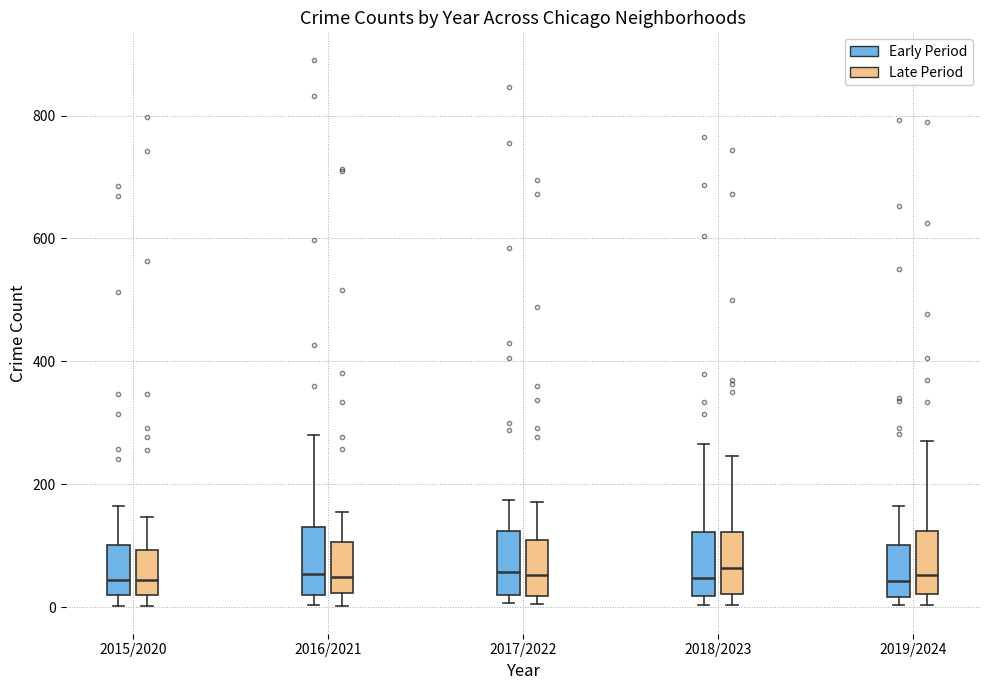

Reading left to right, transcribe this box plot: for each box, give where its median line is, the range the box spans, and where its two whiskers end, as read against the y-axis. The values are not printed on the chart, so give them approximately, as read against the axis.

2015/2020 (Early Period): median 40, box 20 to 100, whiskers 0 to 160
2015/2020 (Late Period): median 40, box 20 to 100, whiskers 0 to 140
2016/2021 (Early Period): median 60, box 20 to 140, whiskers 0 to 280
2016/2021 (Late Period): median 40, box 20 to 100, whiskers 0 to 160
2017/2022 (Early Period): median 60, box 20 to 120, whiskers 0 to 180
2017/2022 (Late Period): median 60, box 20 to 100, whiskers 0 to 180
2018/2023 (Early Period): median 40, box 20 to 120, whiskers 0 to 260
2018/2023 (Late Period): median 60, box 20 to 120, whiskers 0 to 240
2019/2024 (Early Period): median 40, box 20 to 100, whiskers 0 to 160
2019/2024 (Late Period): median 60, box 20 to 120, whiskers 0 to 280